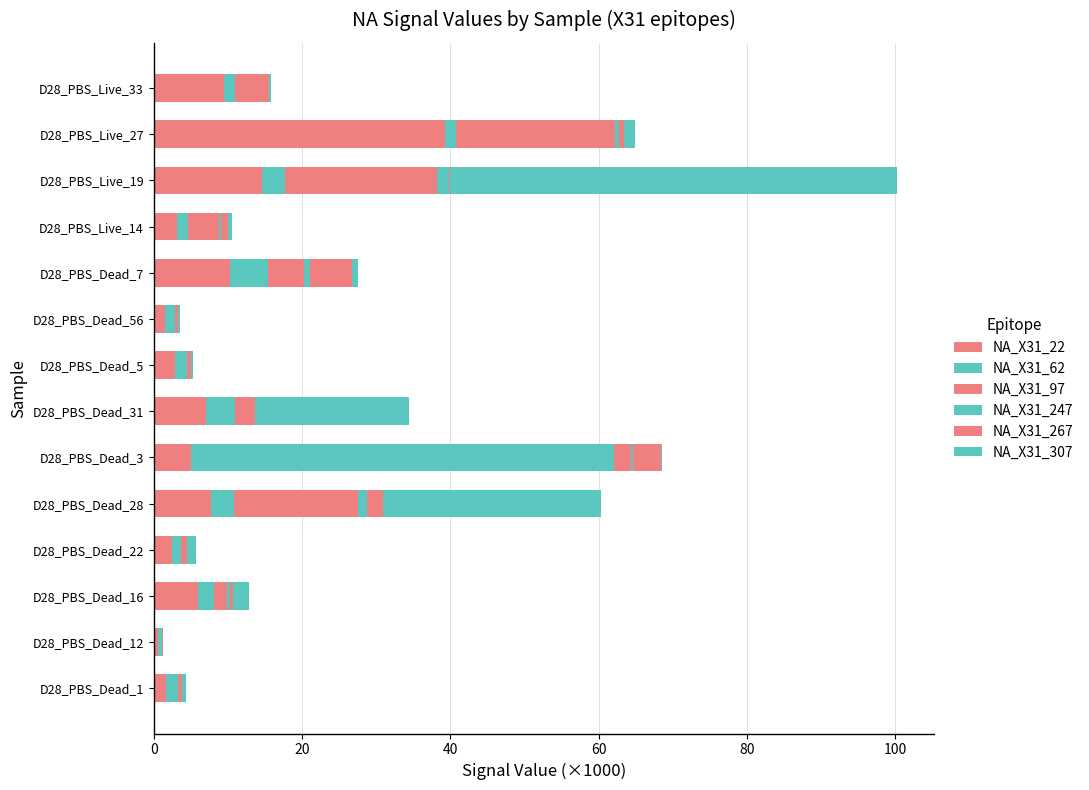

How many values in the NA_X31_22 series exceed 6?

7